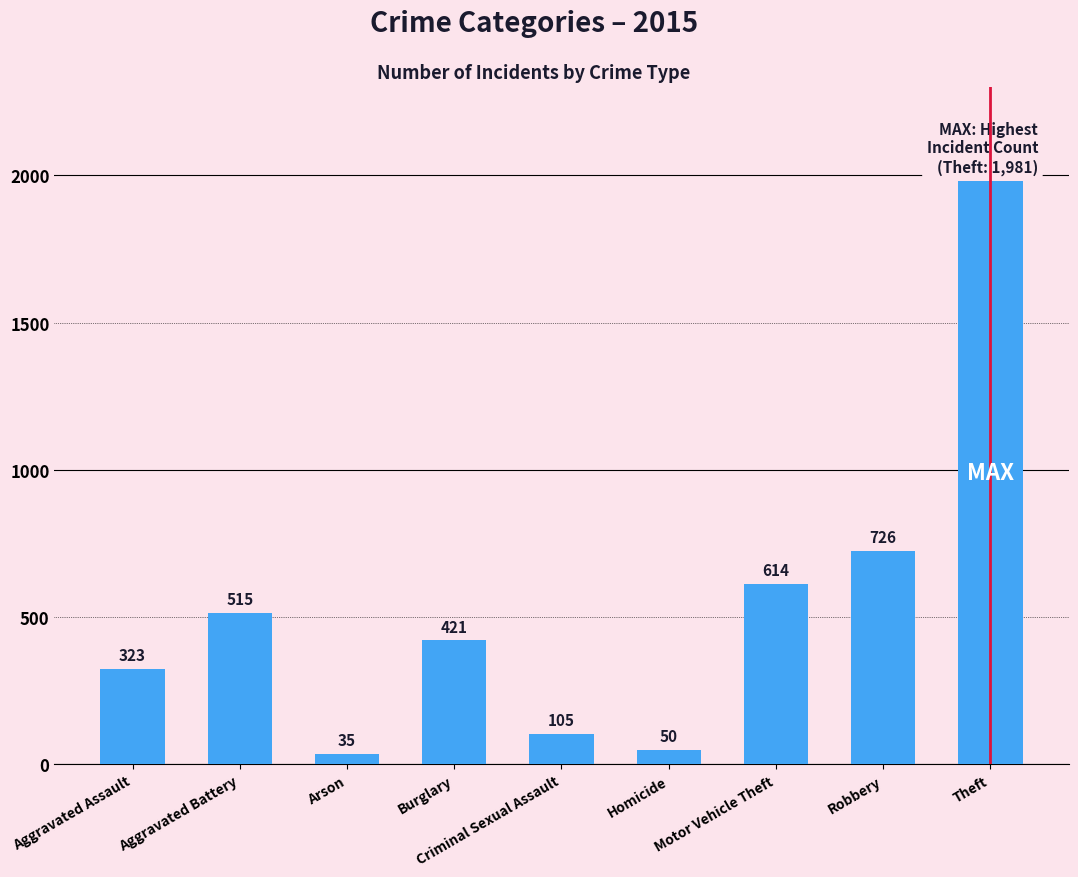

What is the value of the 9th bar from the left?

1981